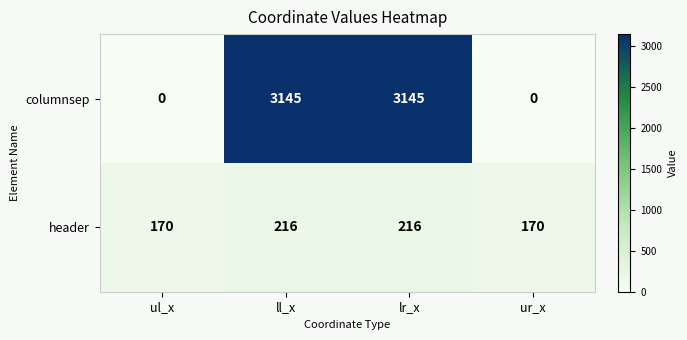

Rank the series by their average value, from lowest to highest.

header, columnsep